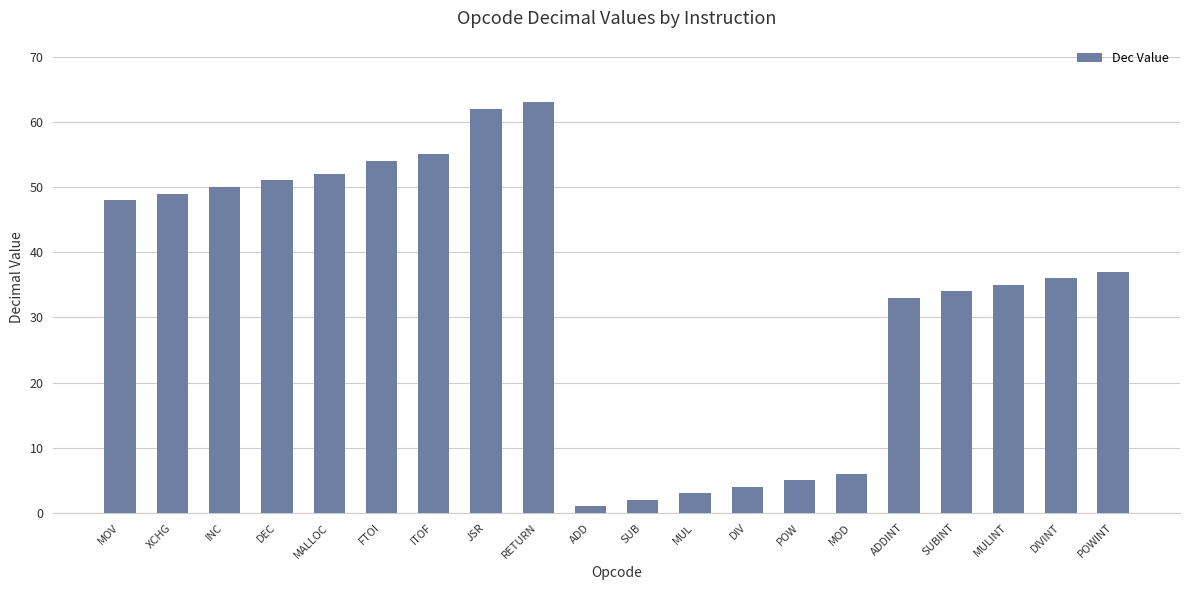

What is the ratio of the value at RETURN to the value at ITOF?

1.1